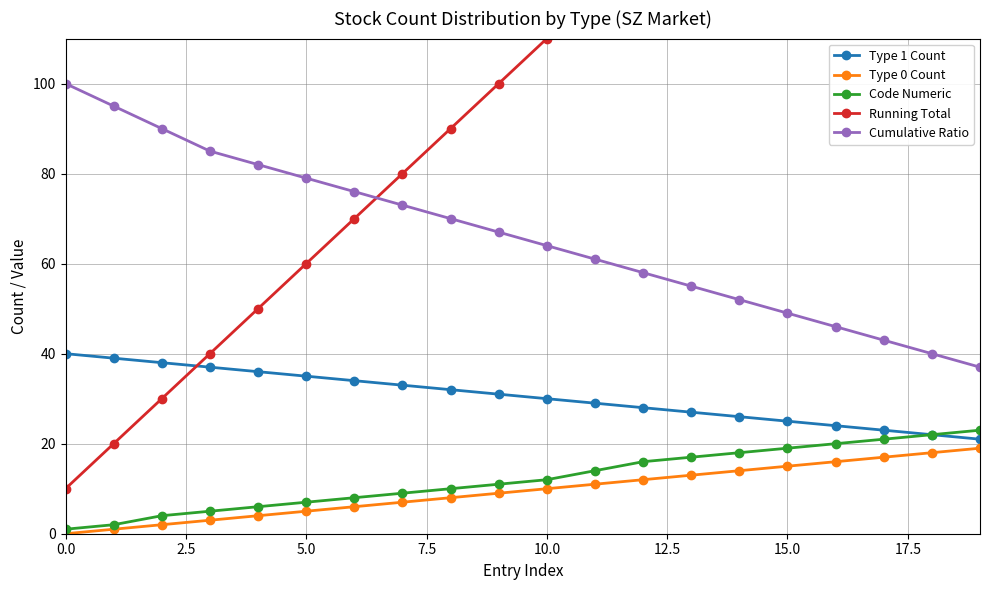

True or false: Code Numeric and Cumulative Ratio intersect in this chart.

False